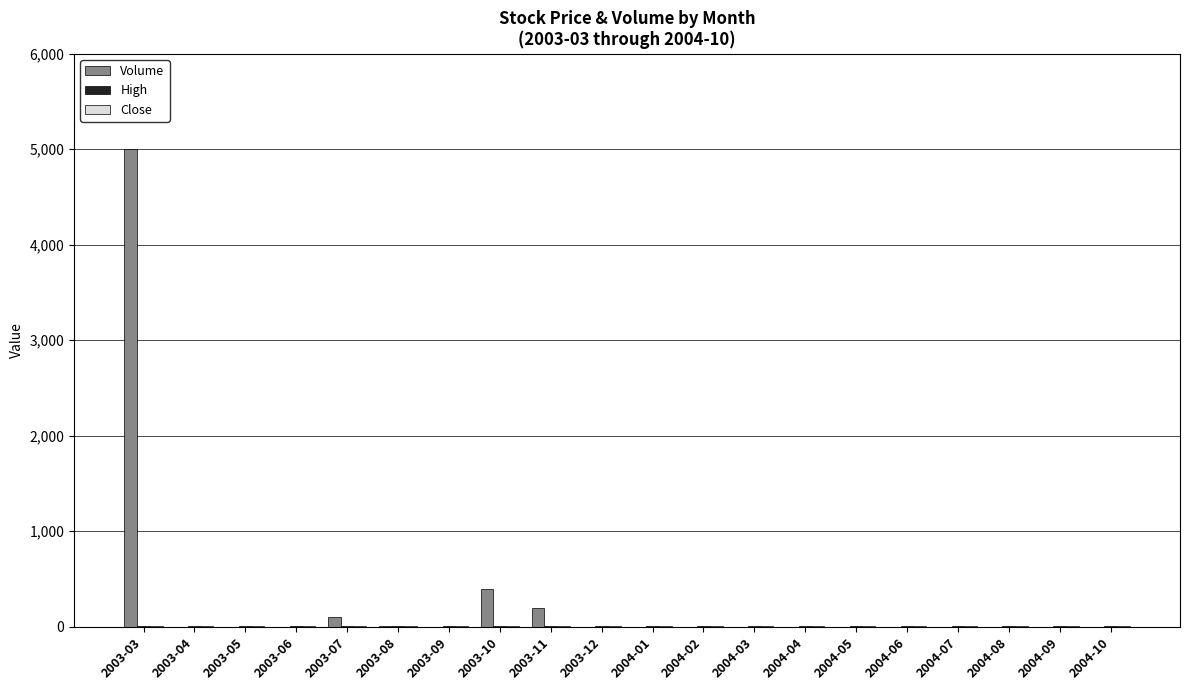

Are the bars horizontal?

No